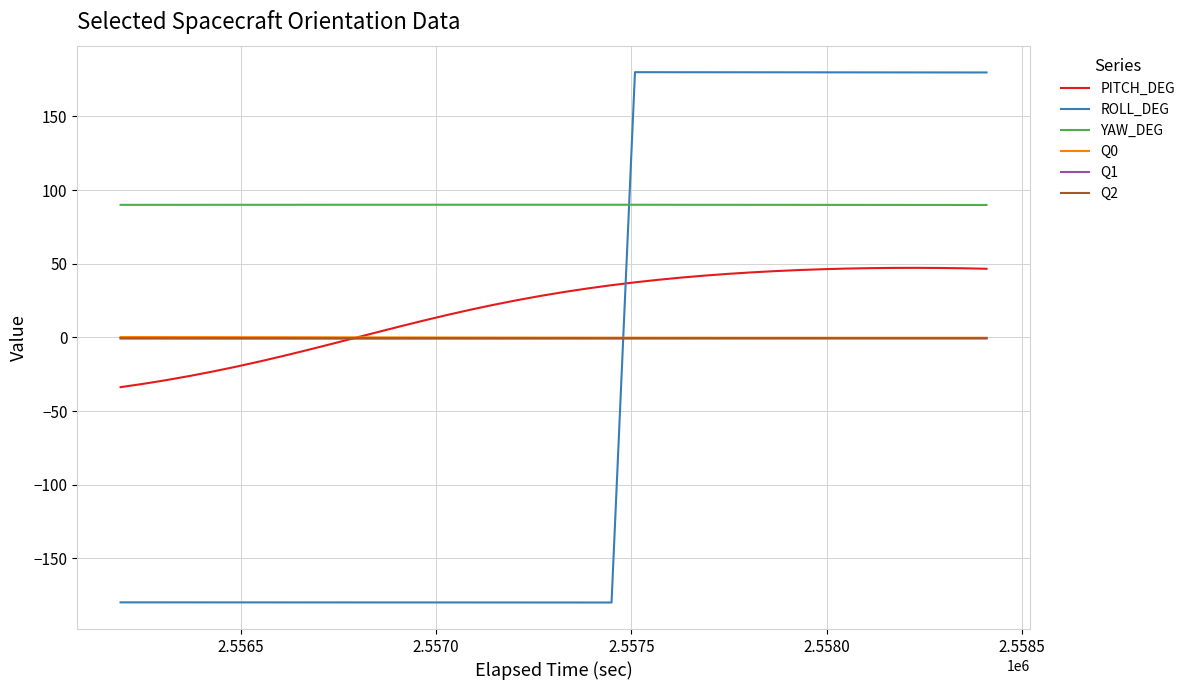

True or false: PITCH_DEG and YAW_DEG intersect in this chart.

False